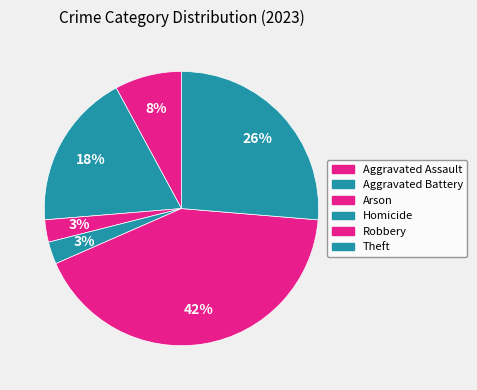

Count the number of slices in the pie.

6